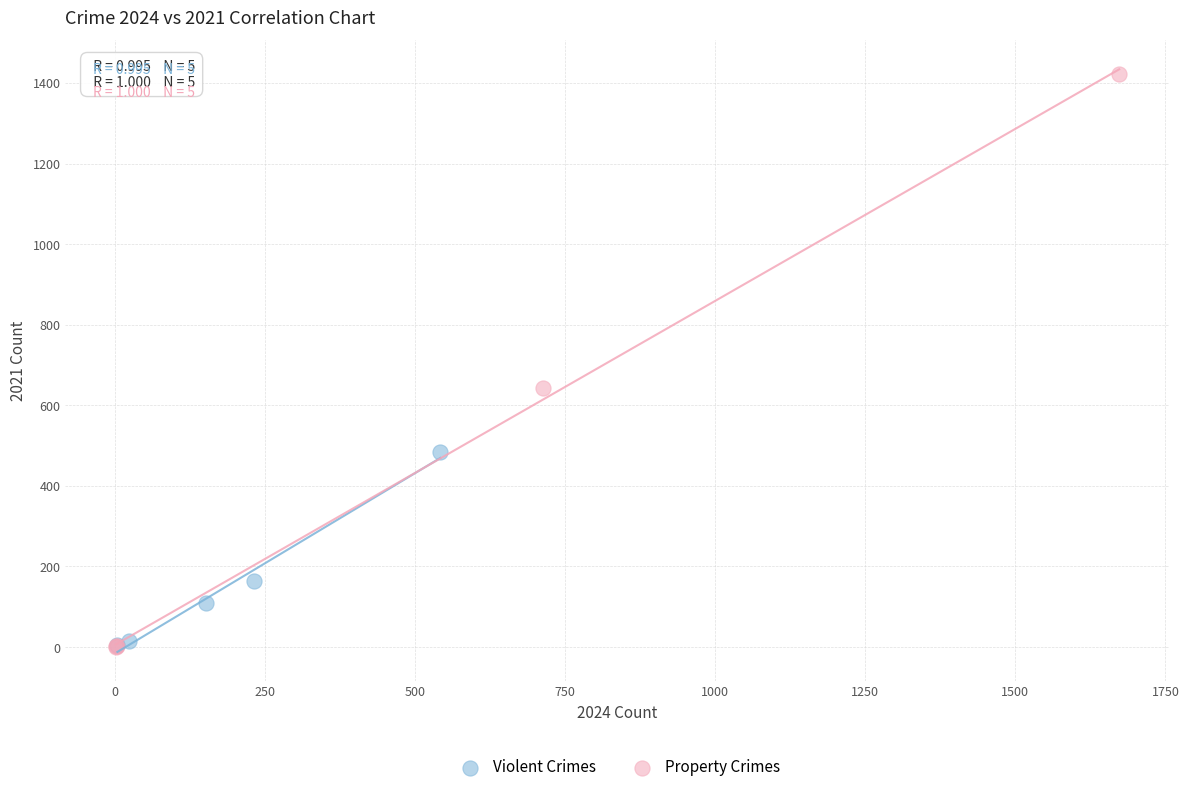

Which series contains the highest Y value?

Property Crimes